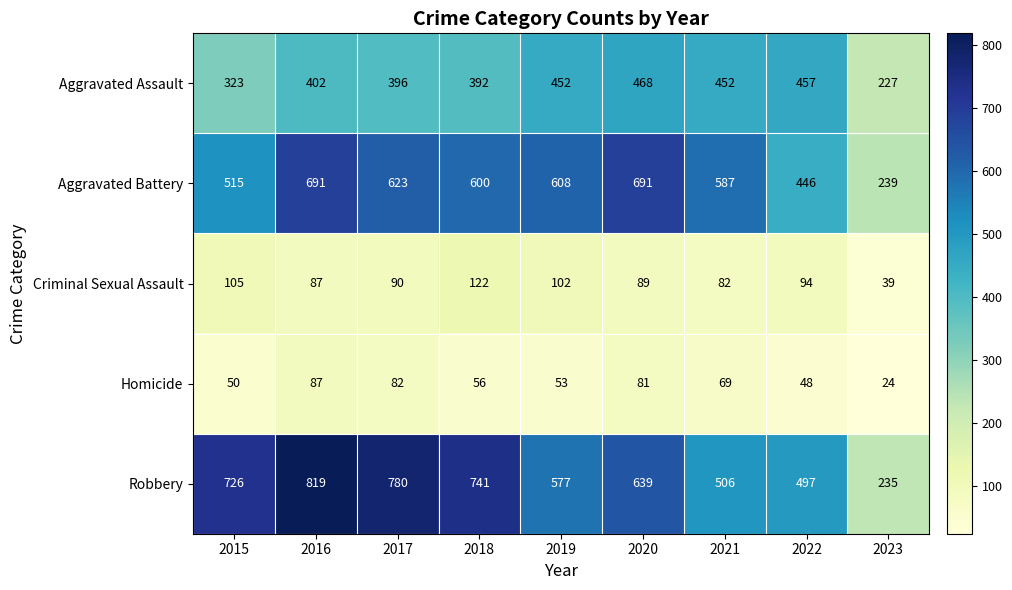

What is the minimum value for Robbery?

235